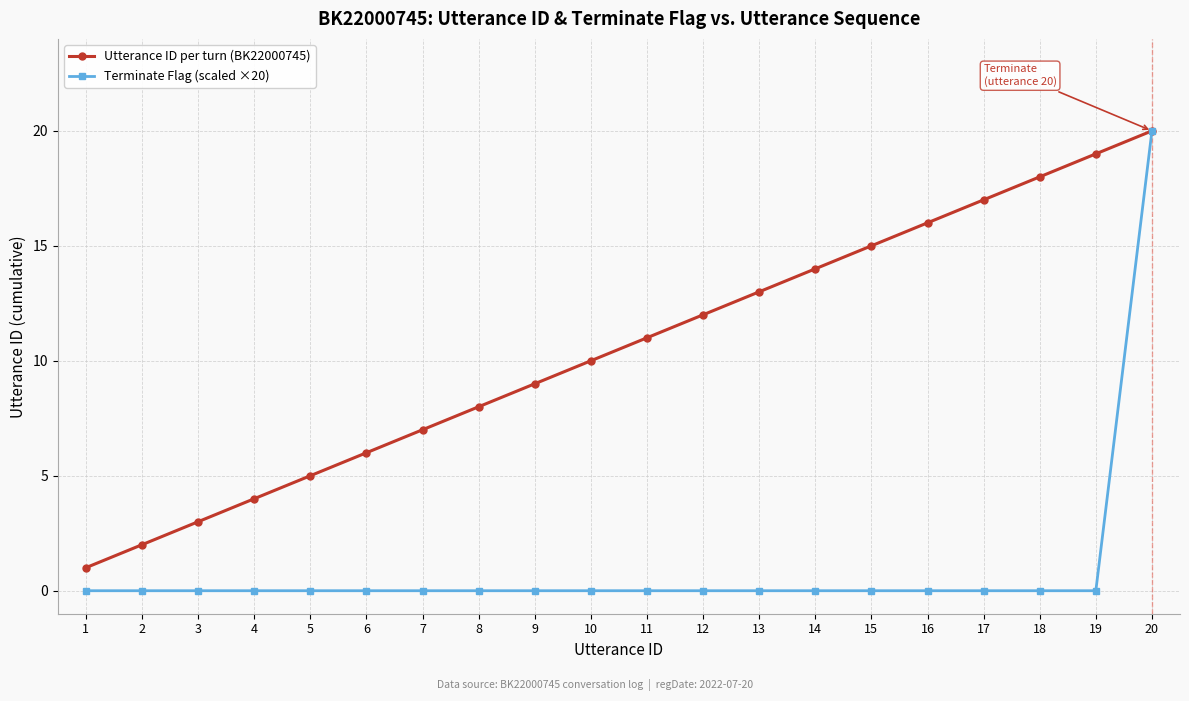

At which label does Utterance ID per turn (BK22000745) reach its minimum?

1